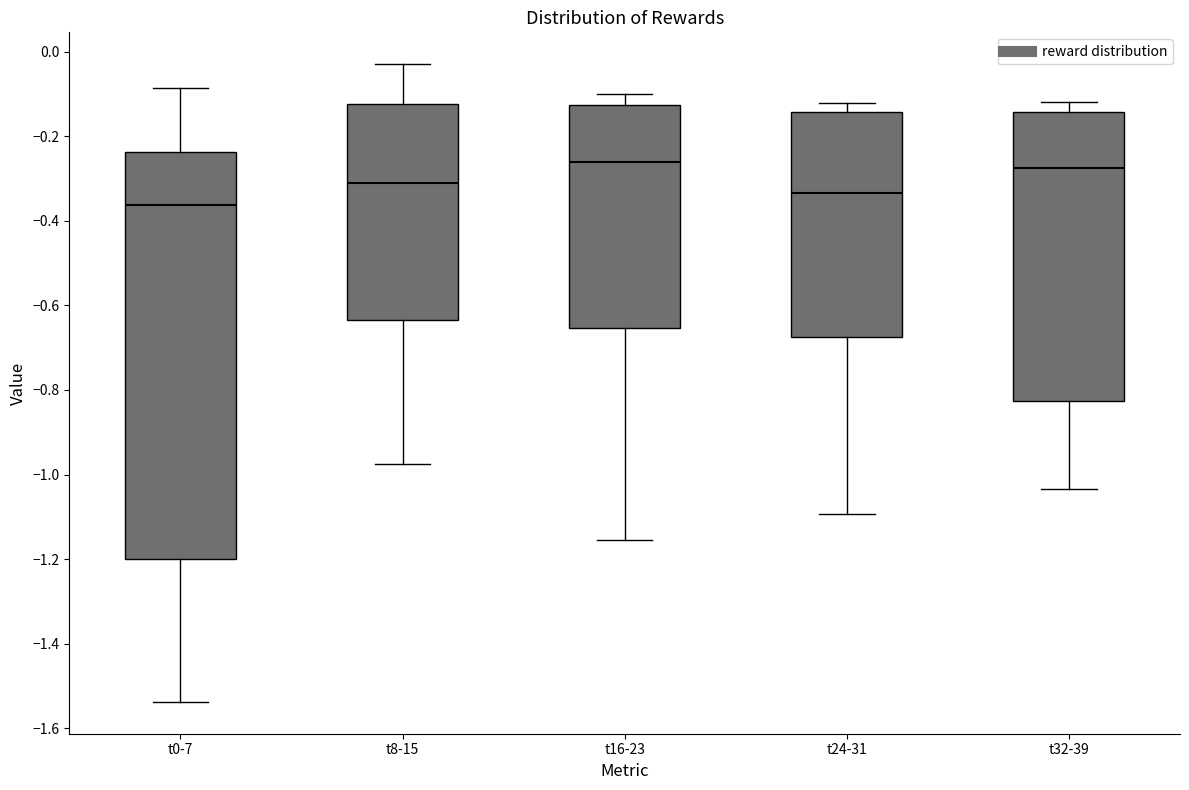

Reading left to right, read every box against the y-axis: the position of its median line, the range the box covers, and the ends of its whiskers. The values are not printed on the chart, so give them approximately, as read against the axis.

t0-7: median -0.36, box -1.20 to -0.24, whiskers -1.54 to -0.08
t8-15: median -0.30, box -0.64 to -0.12, whiskers -0.98 to -0.02
t16-23: median -0.26, box -0.66 to -0.12, whiskers -1.16 to -0.10
t24-31: median -0.34, box -0.68 to -0.14, whiskers -1.10 to -0.12
t32-39: median -0.28, box -0.82 to -0.14, whiskers -1.04 to -0.12